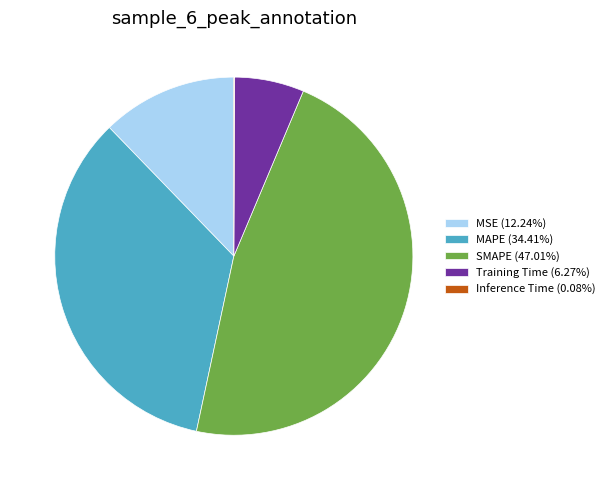

Is there a majority slice in this chart?

No